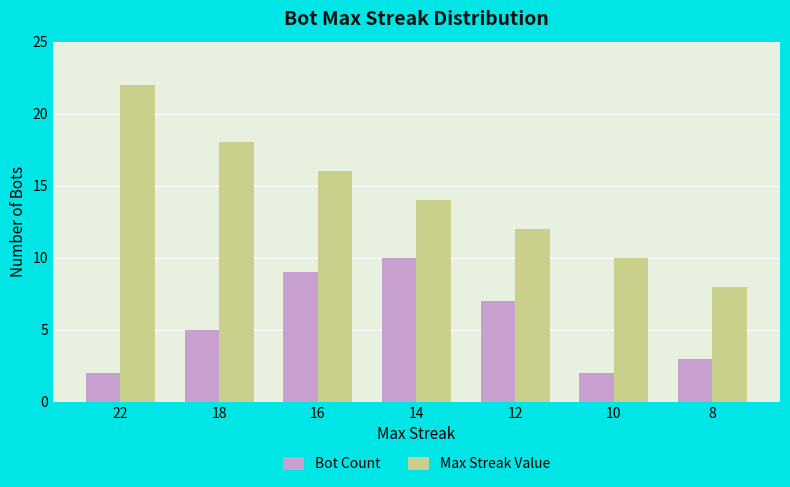

How many bars are there in each group?

2